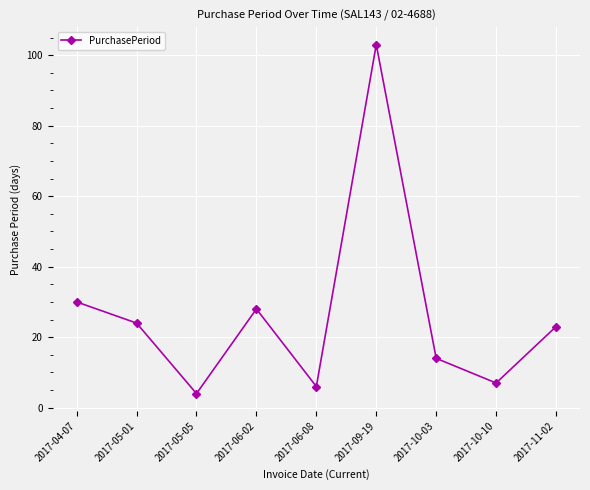

Is this an area chart (filled region under the line)?

No